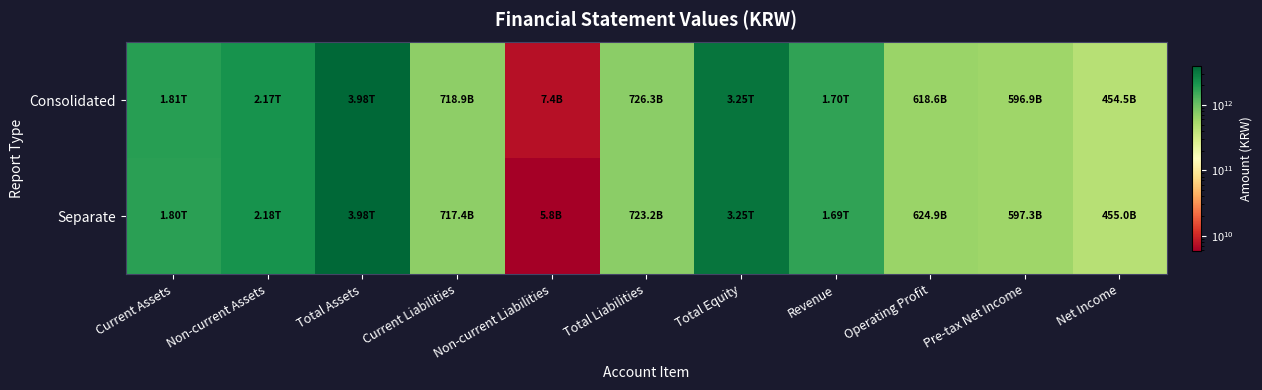

List the series in order of their overall mean, highest first.

Consolidated, Separate